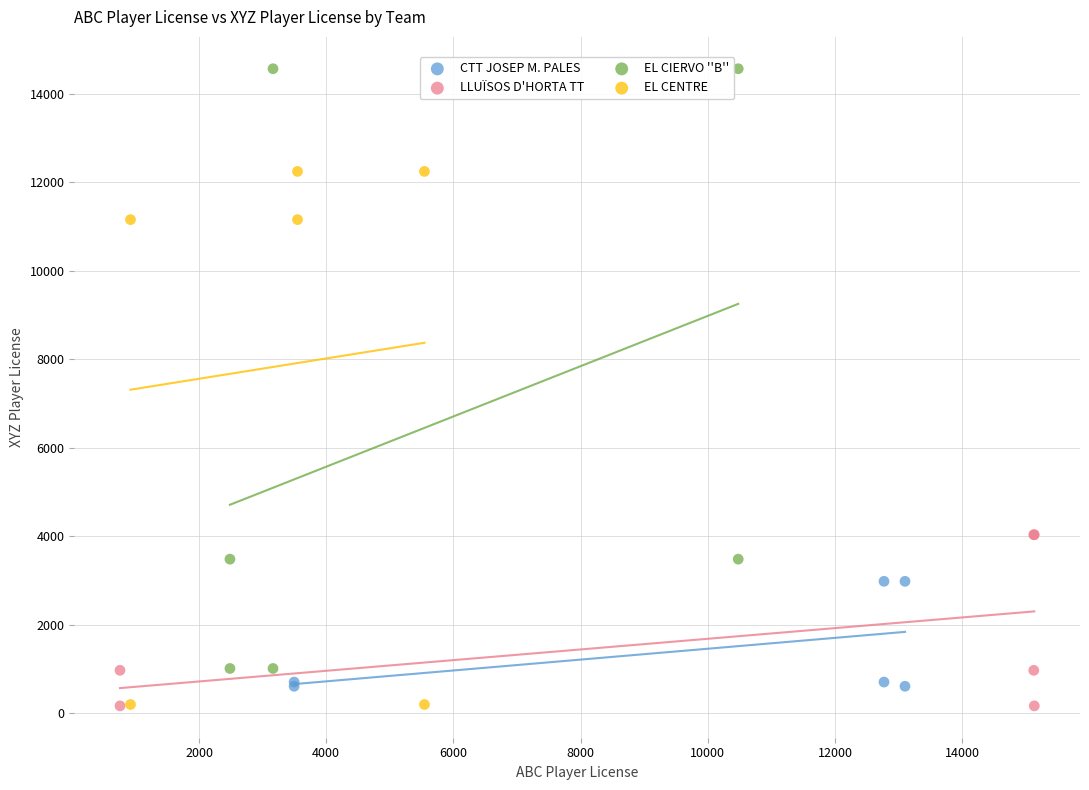

Which series contains the highest Y value?

EL CIERVO ''B''